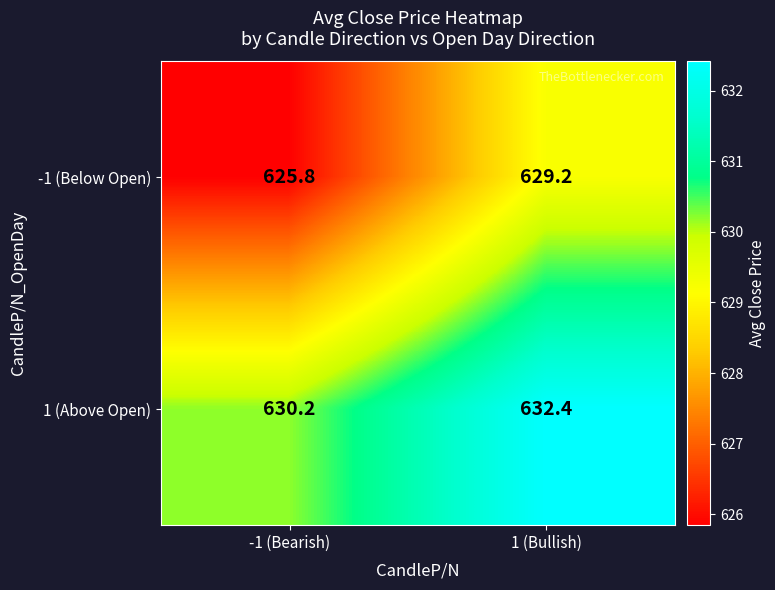

Reading left to right, list all the values displayed in this chart.

-1 (Below Open): 625.8	629.2
1 (Above Open): 630.2	632.4